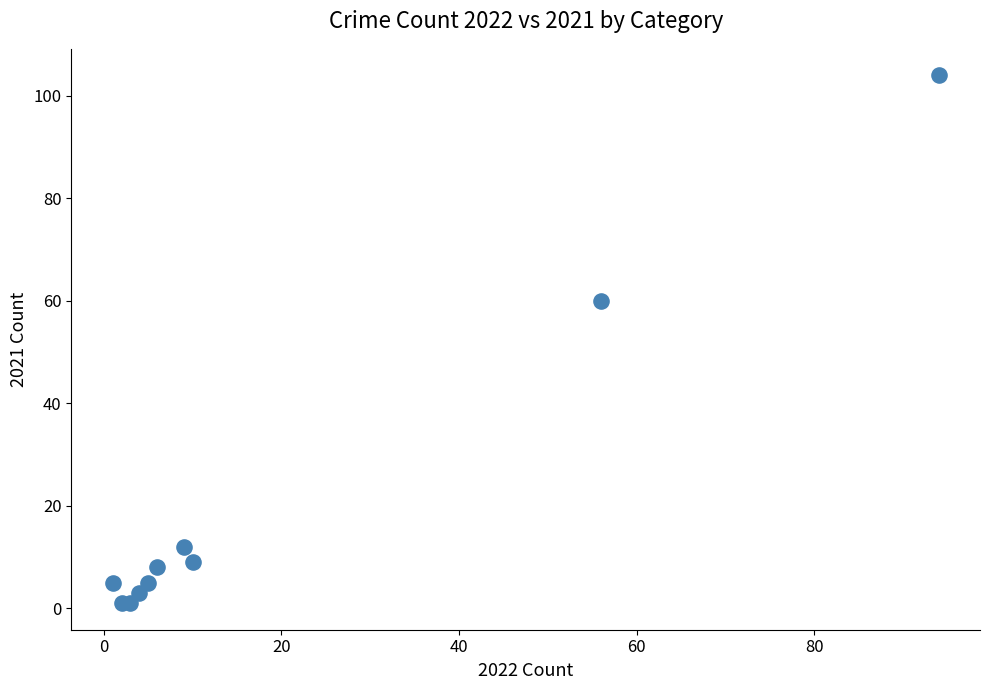

What Y value in the scatter plot is closest to 52?

60